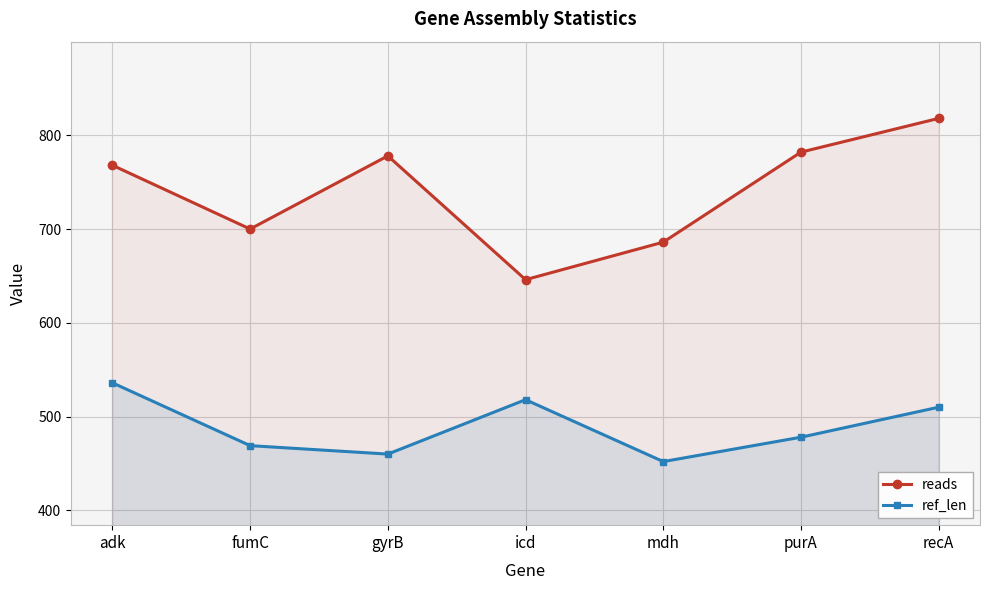

How many interior local valleys does the ref_len series have?

2